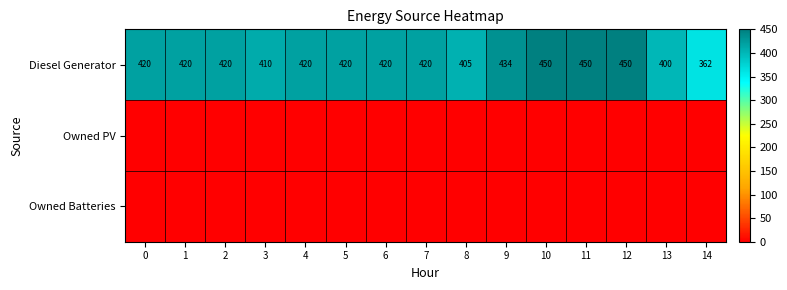

The Diesel Generator series shows 420 at 0. True or false?

True